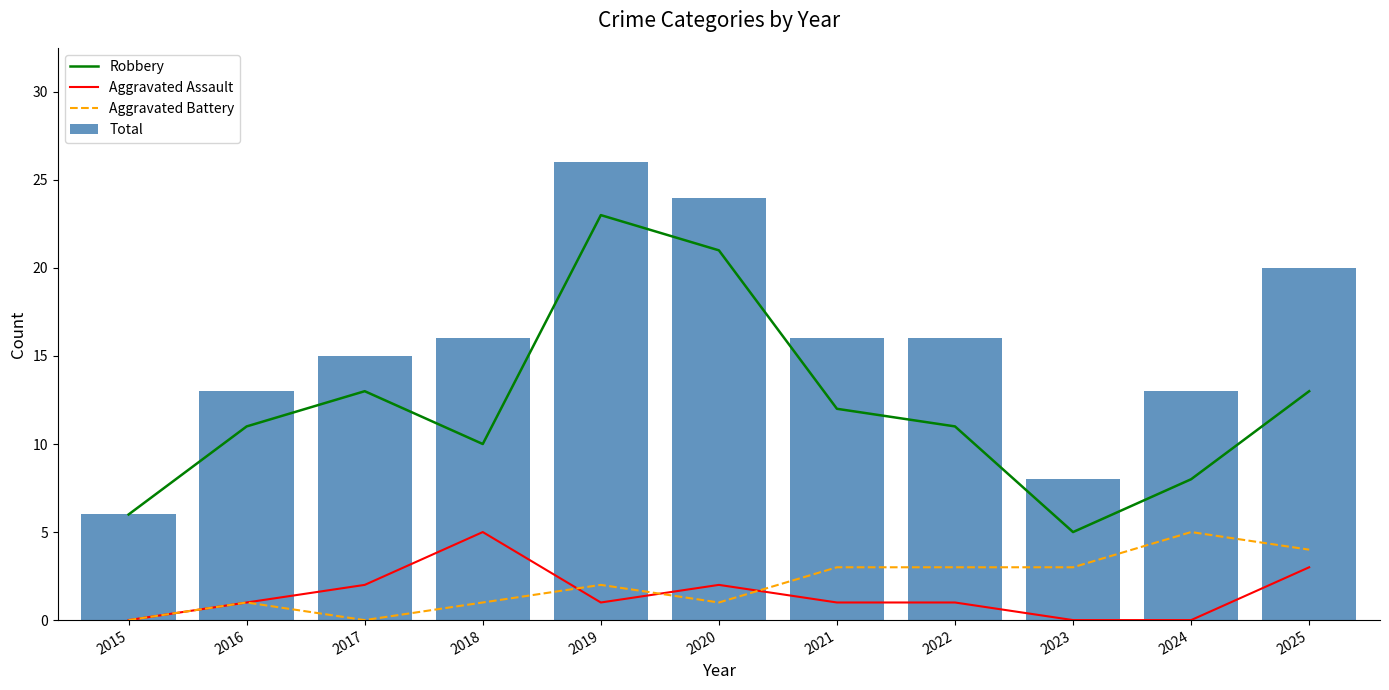

Which series changed the most between 2016 and 2021?

Total